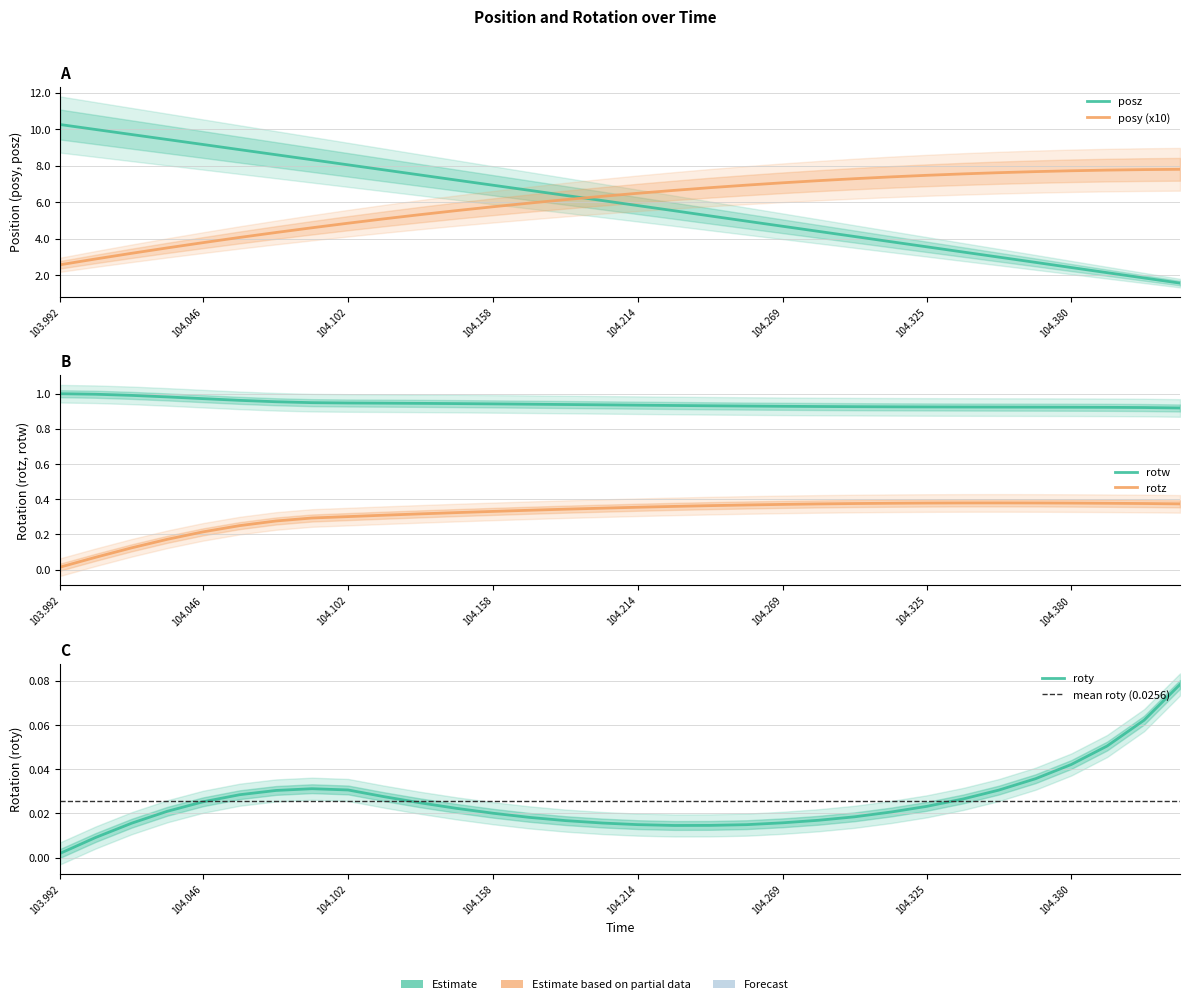

Reading left to right, transcribe all the data shown in this chart.

posy: 2.6	2.9	3.2	3.5	3.8	4.1	4.4	4.6	4.9	5.1	5.3	5.5	5.8	6.0	6.2	6.3	6.5	6.7	6.8	6.9	7.1	7.2	7.3	7.4	7.5	7.6	7.6	7.7	7.7	7.8	7.8	7.8
posz: 10.3	10.0	9.7	9.4	9.2	8.9	8.6	8.3	8.1	7.8	7.5	7.2	6.9	6.7	6.4	6.1	5.8	5.5	5.3	5.0	4.7	4.4	4.1	3.8	3.6	3.3	3.0	2.7	2.4	2.1	1.9	1.6
roty: 0.0	0.0	0.0	0.0	0.0	0.0	0.0	0.0	0.0	0.0	0.0	0.0	0.0	0.0	0.0	0.0	0.0	0.0	0.0	0.0	0.0	0.0	0.0	0.0	0.0	0.0	0.0	0.0	0.0	0.1	0.1	0.1
rotz: 0.0	0.1	0.1	0.2	0.2	0.3	0.3	0.3	0.3	0.3	0.3	0.3	0.3	0.3	0.3	0.3	0.4	0.4	0.4	0.4	0.4	0.4	0.4	0.4	0.4	0.4	0.4	0.4	0.4	0.4	0.4	0.4
rotw: 1.0	1.0	1.0	1.0	1.0	1.0	1.0	0.9	0.9	0.9	0.9	0.9	0.9	0.9	0.9	0.9	0.9	0.9	0.9	0.9	0.9	0.9	0.9	0.9	0.9	0.9	0.9	0.9	0.9	0.9	0.9	0.9